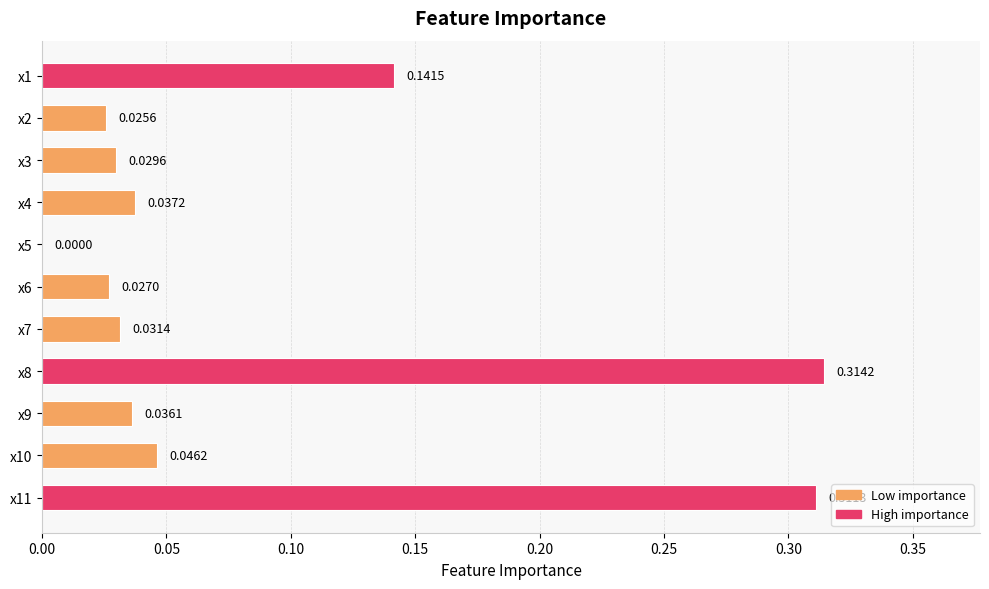

Between x1 and x3, which is larger?

x1